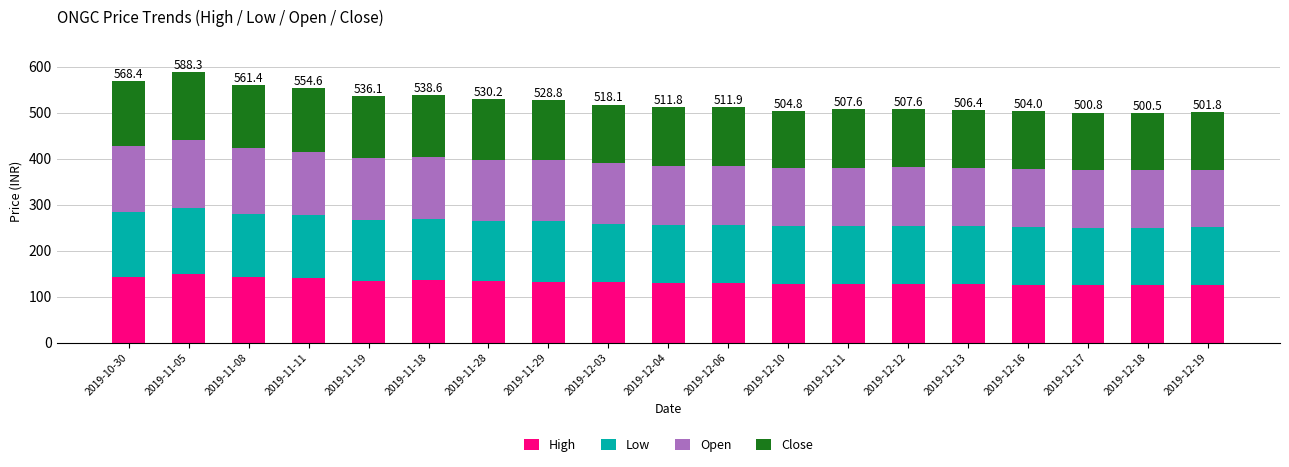

What is the total value across all series at 2019-12-11?

507.6